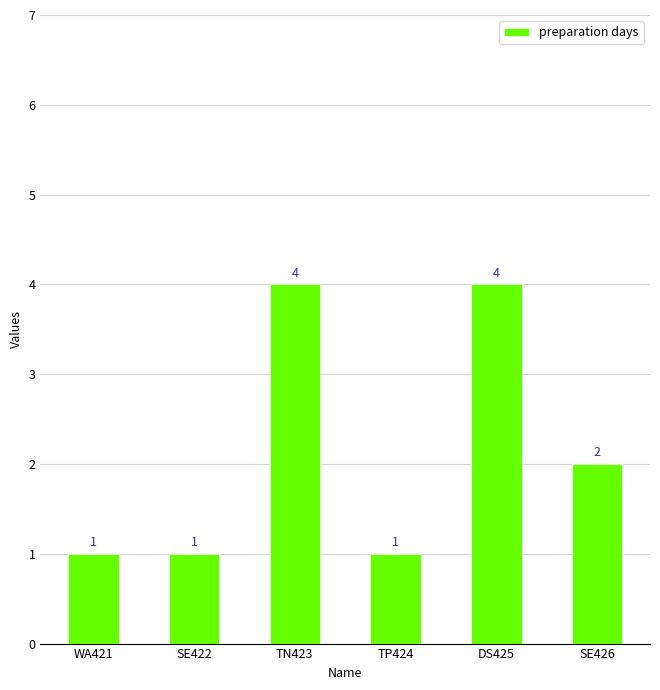

What is the ratio of the value at DS425 to the value at TN423?

1.0